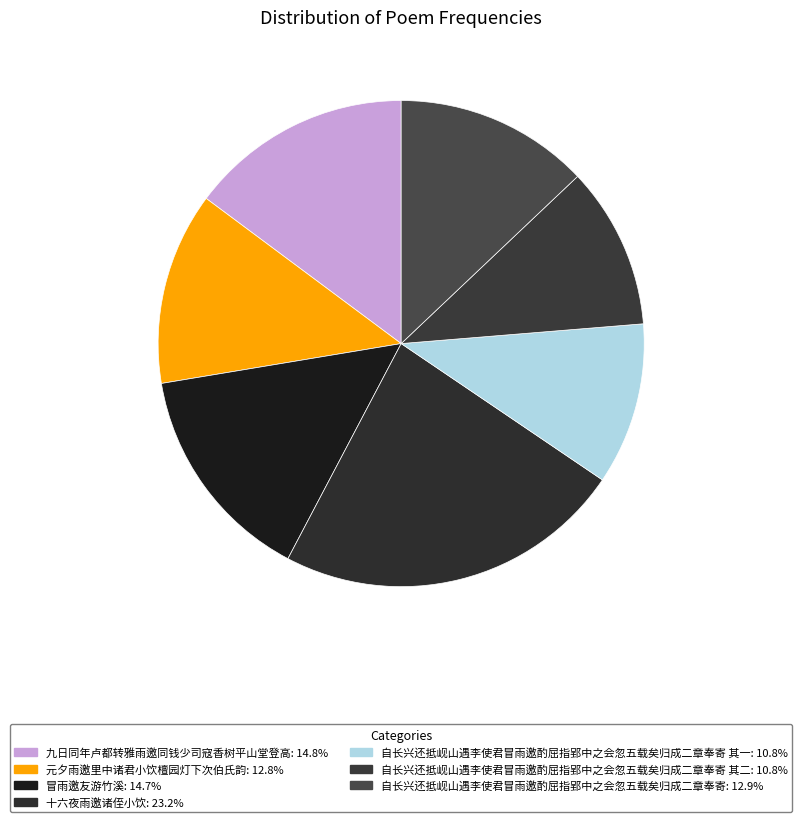

Rank the categories by value from highest to lowest.

十六夜雨邀诸侄小饮, 九日同年卢都转雅雨邀同钱少司寇香树平山堂登高, 冒雨邀友游竹溪, 自长兴还抵岘山遇李使君冒雨邀酌屈指郢中之会忽五载矣归成二章奉寄, 元夕雨邀里中诸君小饮檀园灯下次伯氏韵, 自长兴还抵岘山遇李使君冒雨邀酌屈指郢中之会忽五载矣归成二章奉寄 其二, 自长兴还抵岘山遇李使君冒雨邀酌屈指郢中之会忽五载矣归成二章奉寄 其一